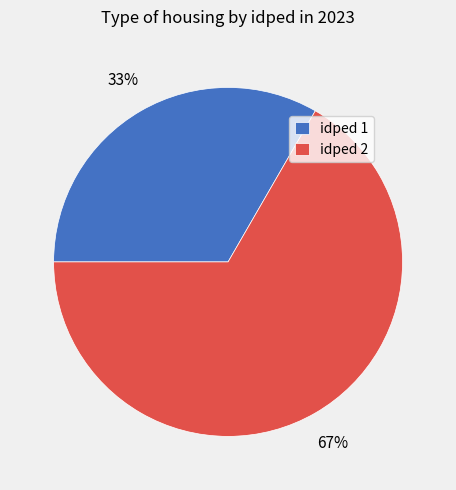

Which slice is the smallest?

idped 1